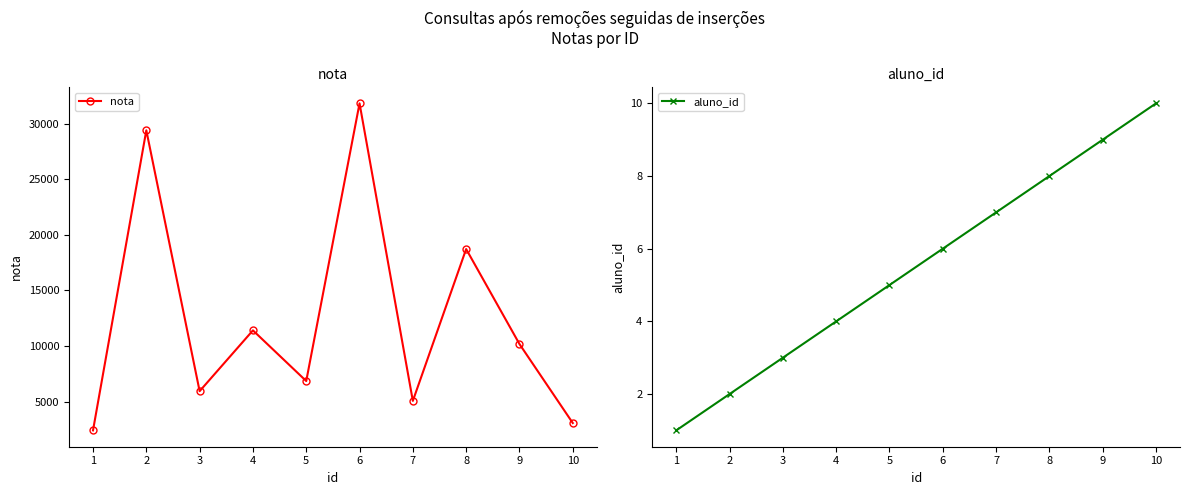

Is the value of nota at 7 greater than the value of aluno_id at 2?

Yes